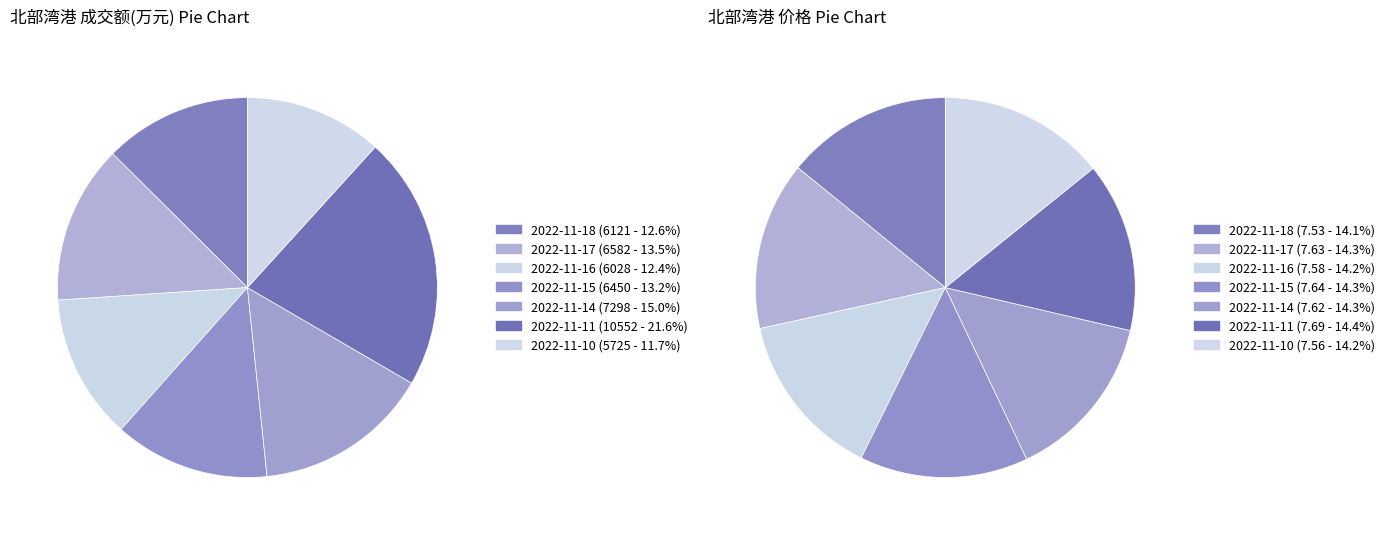

What is the largest slice in the pie chart?

2022-11-11